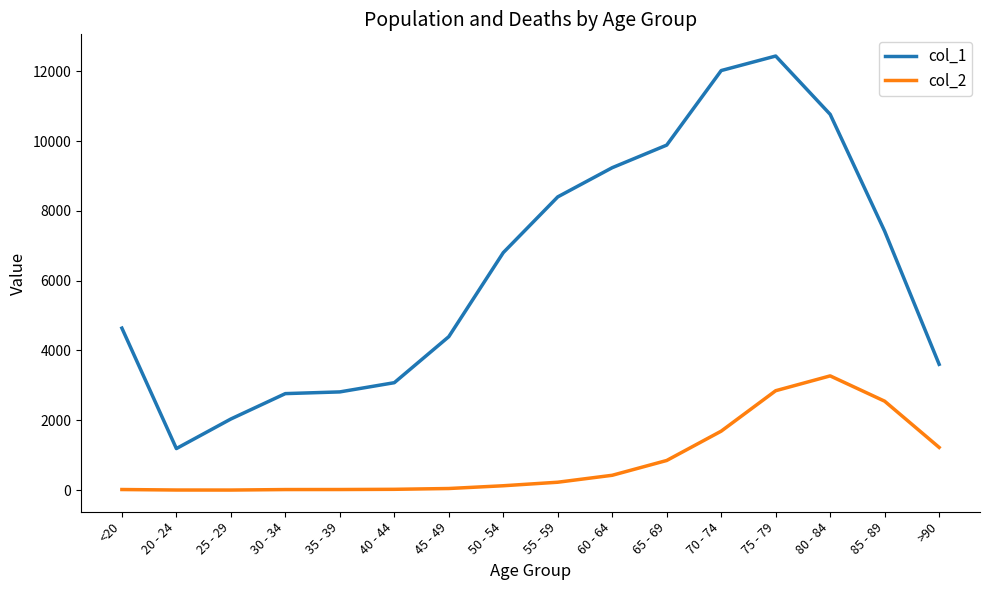

Where is col_2 nearest to the value 1638?

70 - 74